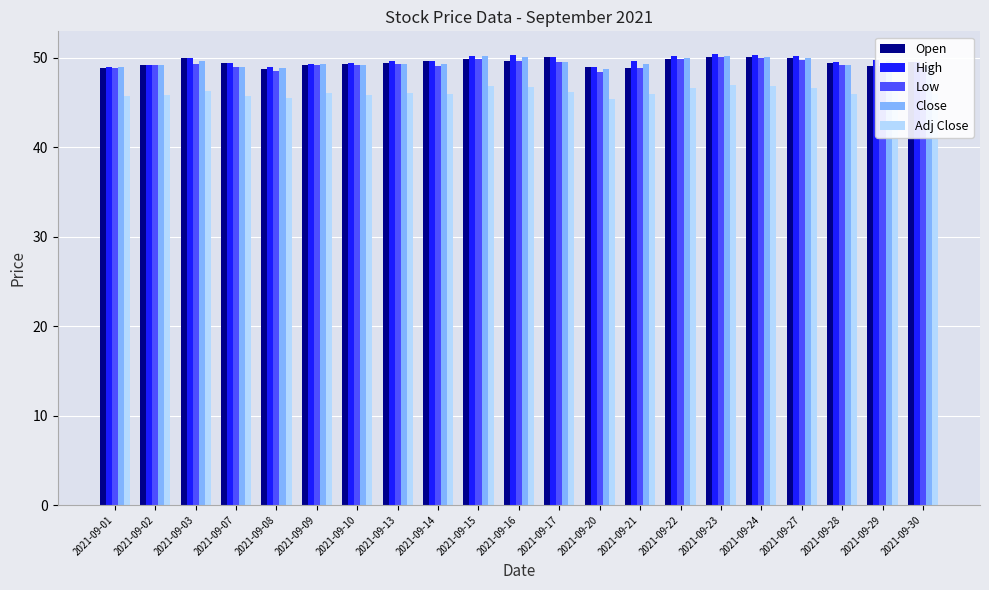

What is the spread (max minus min) of values at 2021-09-22?

3.6